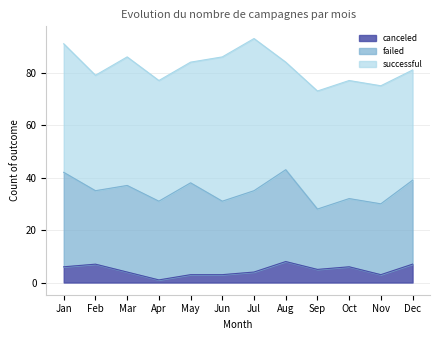

Which series has the largest total across all categories?

successful